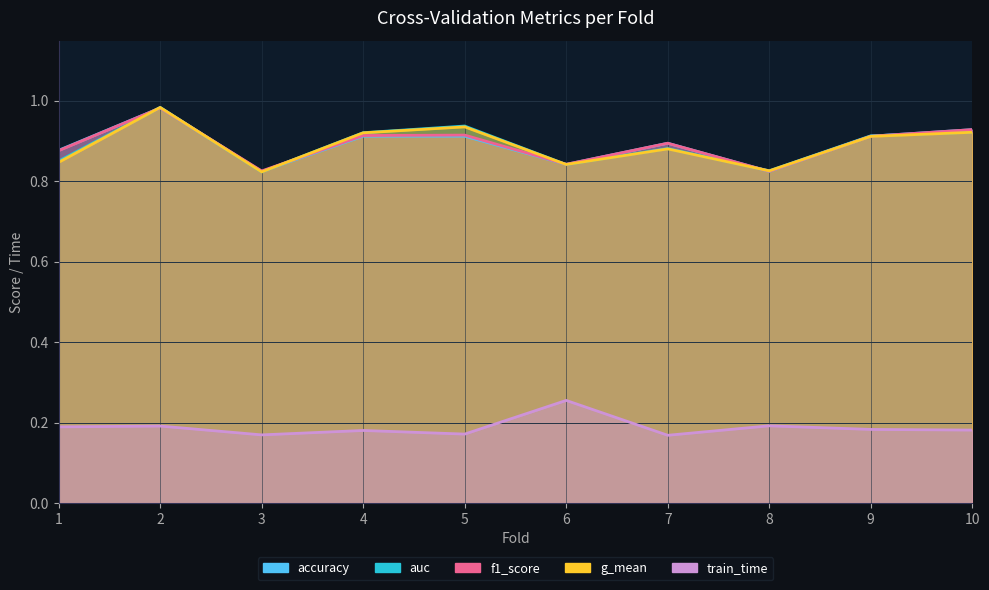

Does the chart display data point markers on the line(s)?

No